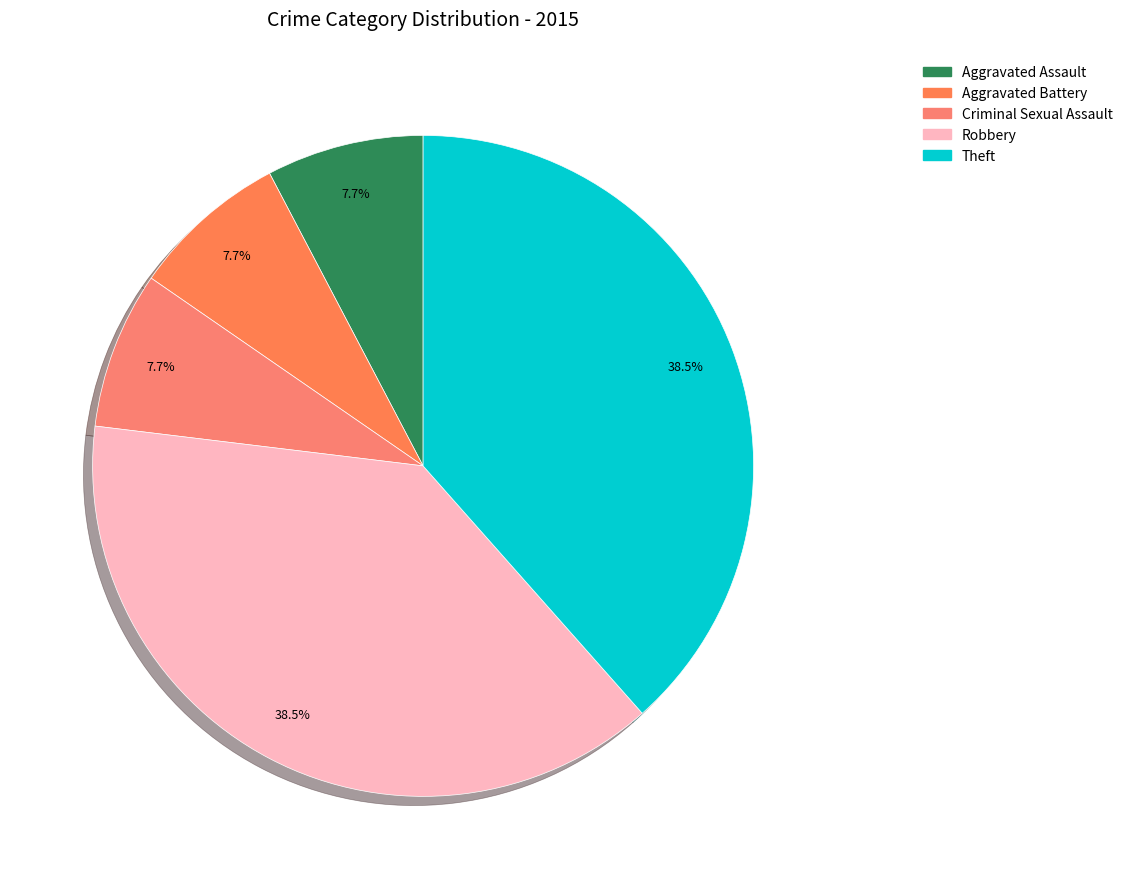

How many slices are in this pie chart?

5